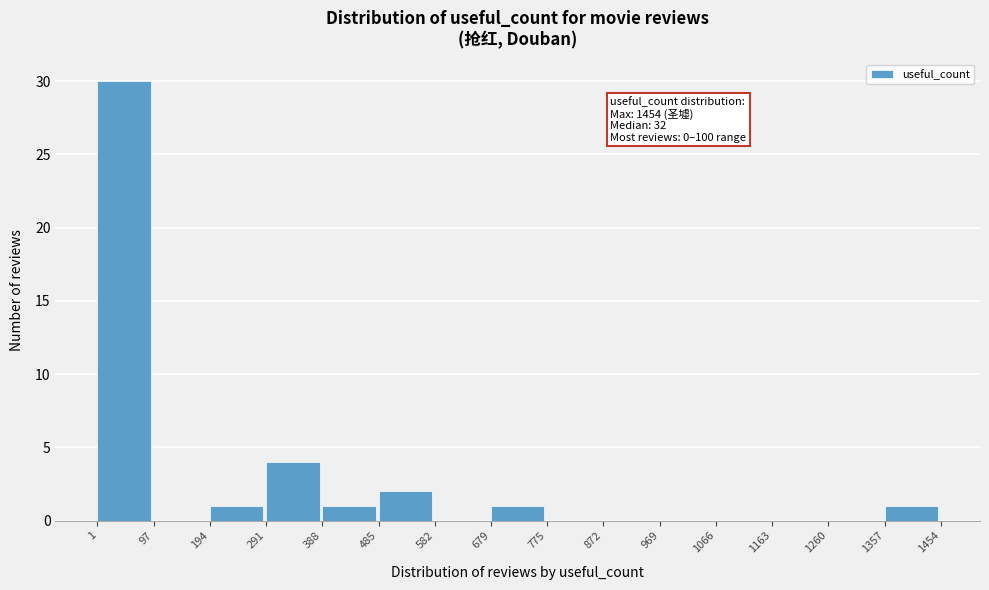

Over which range of the x-axis is the bar tallest?

1 to 97